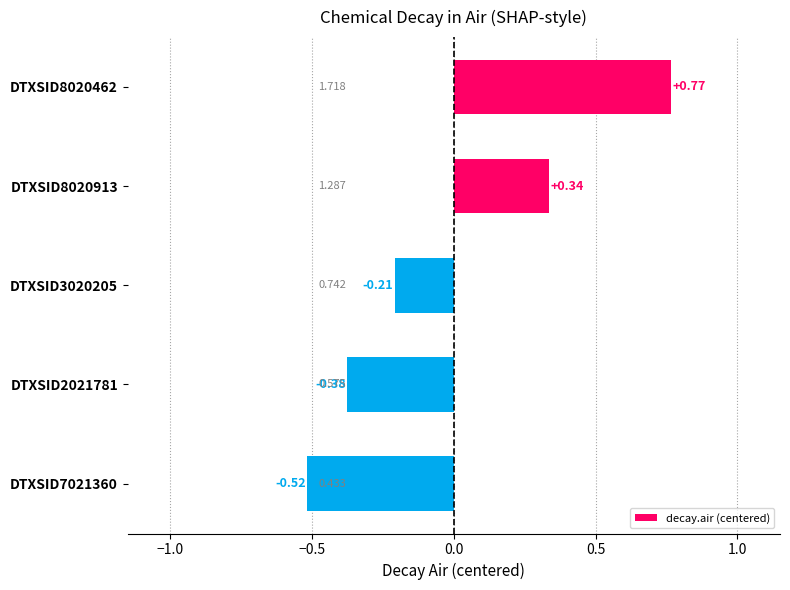

What is the difference between the second highest and second lowest values?

0.7